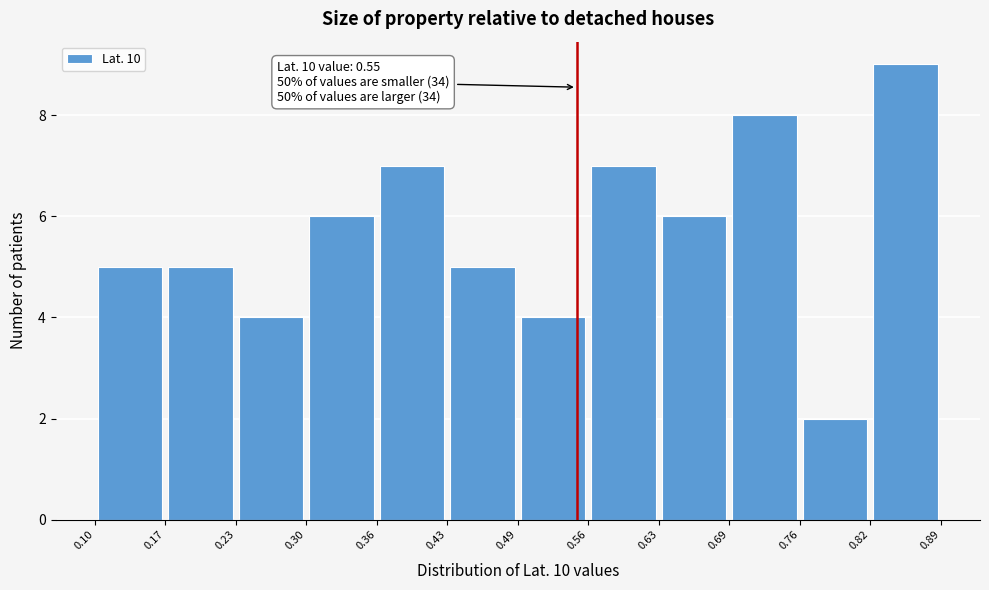

Which range on the x-axis has the tallest bar?

0.82 to 0.89